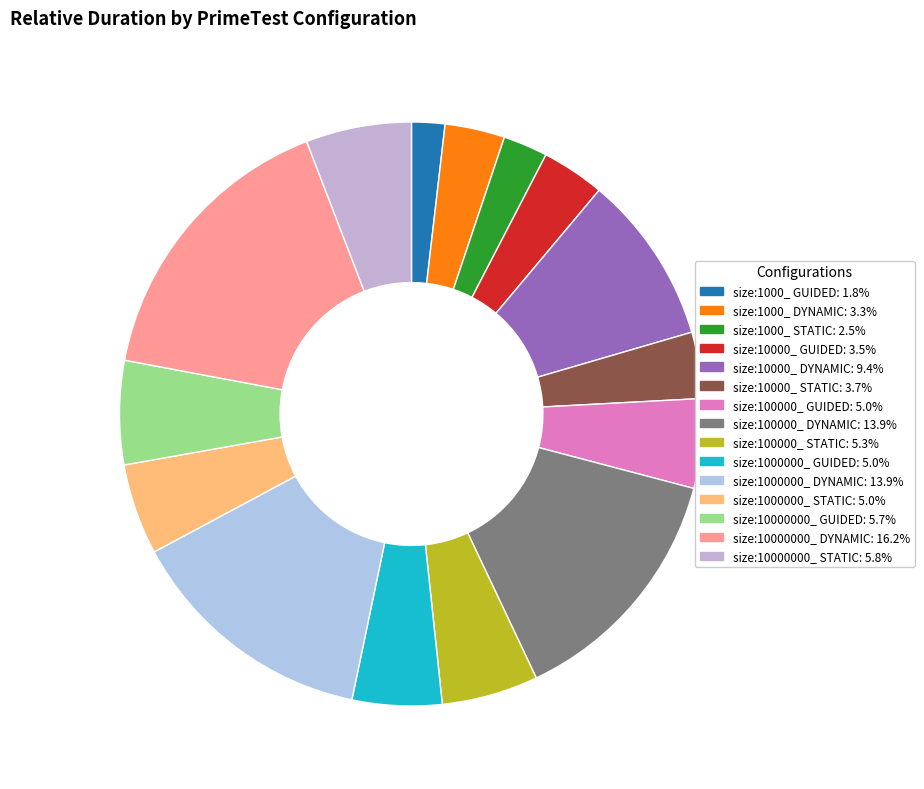

How many slices are in this pie chart?

15